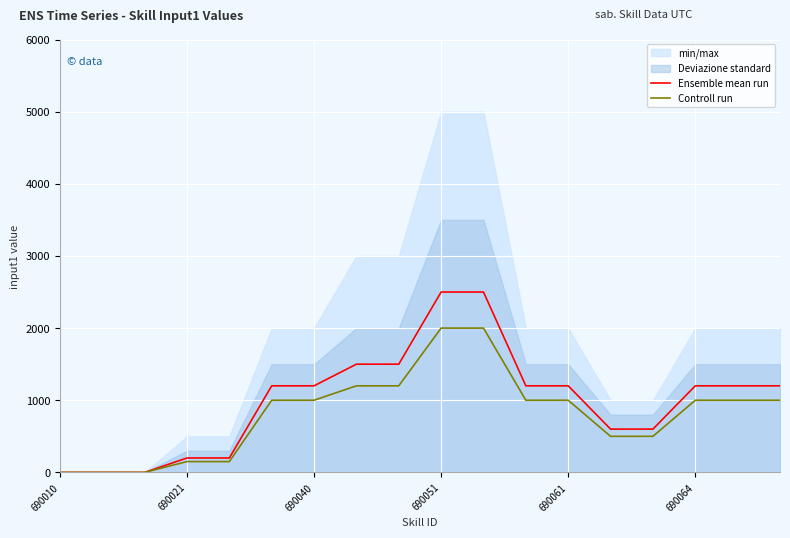

How many categories are shown in the chart?

18